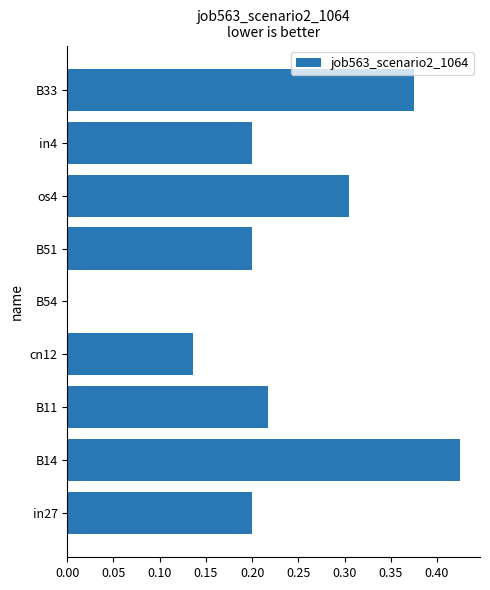

Are the bars horizontal?

Yes